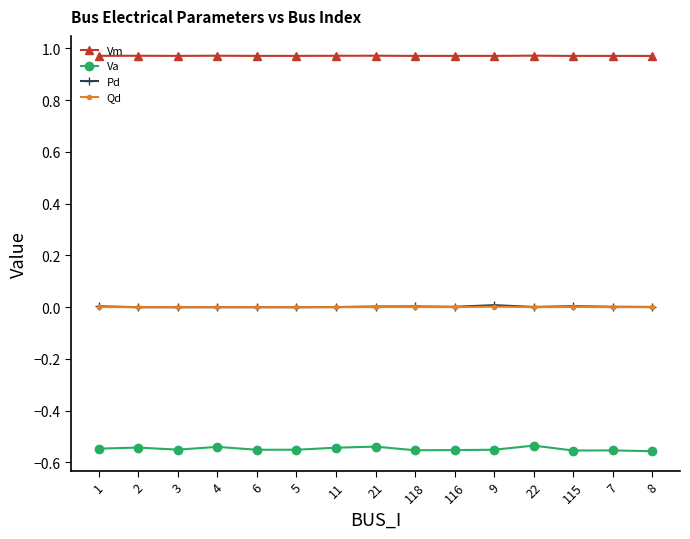

Which series has the largest range (max minus min)?

Va